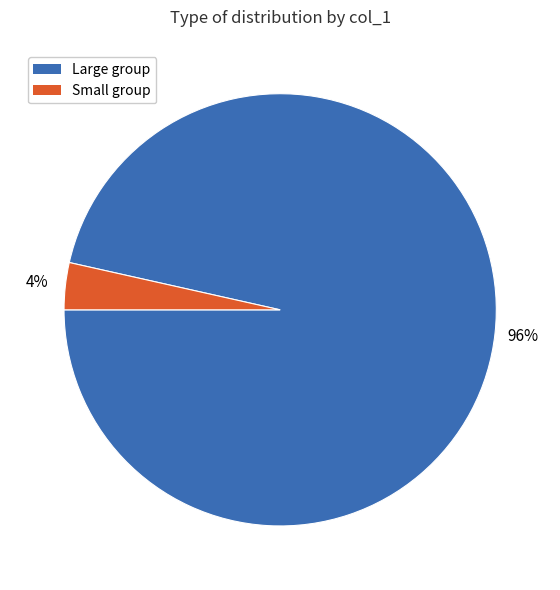

Is there any slice that represents more than half of the pie?

Yes